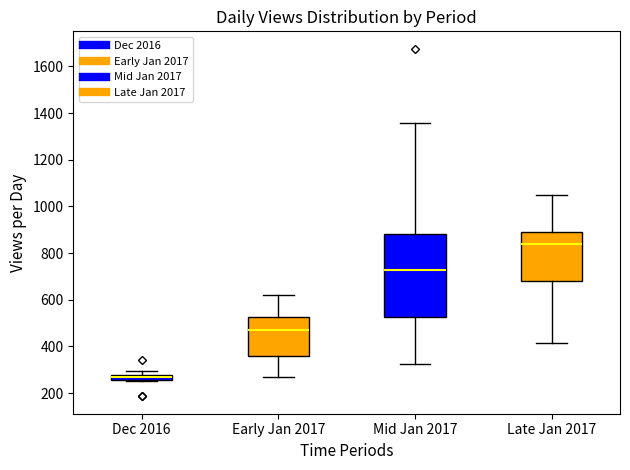

Which box's median line is the highest?

Late Jan 2017